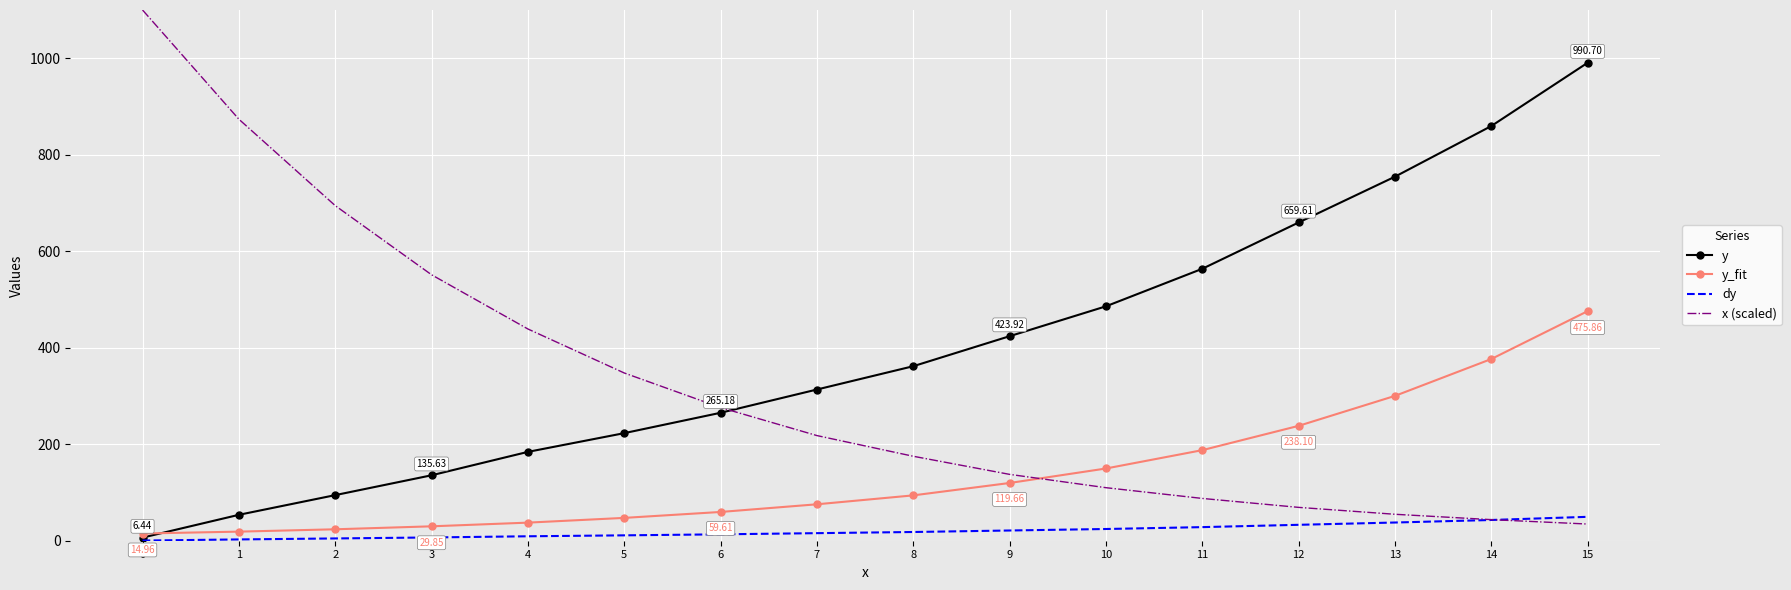

Count the number of data series in this chart.

4